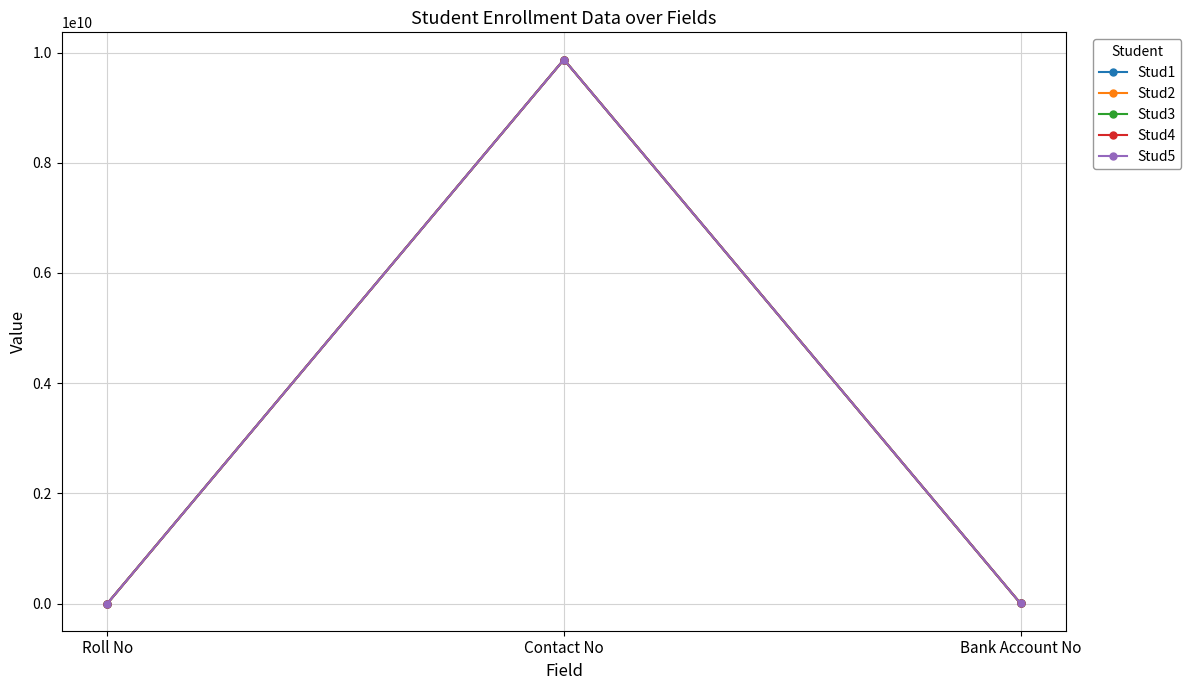

How many categories are shown in the chart?

3